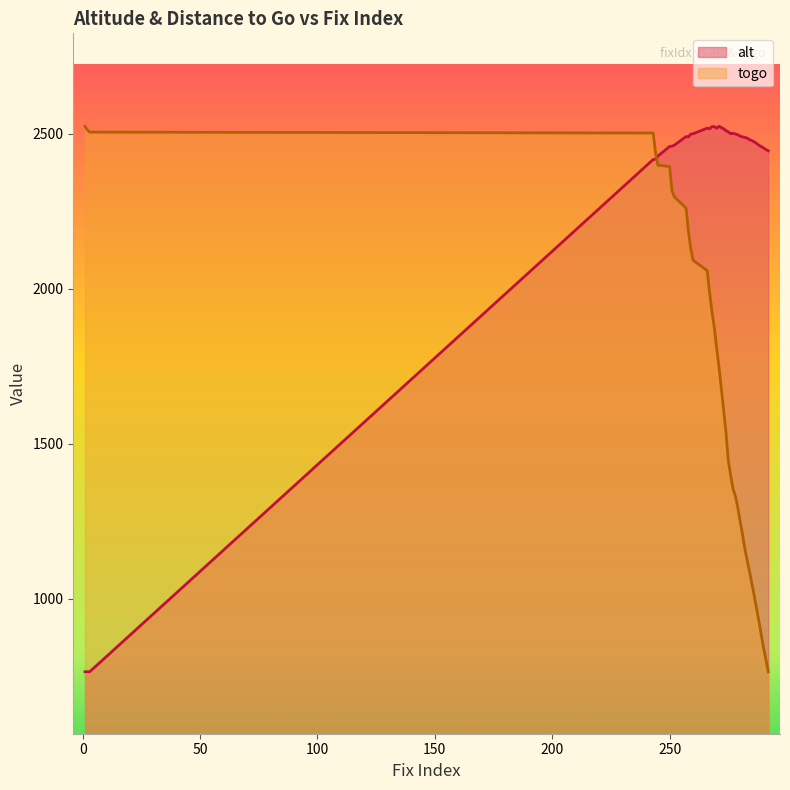

Where does the togo series first go above 1679?

1